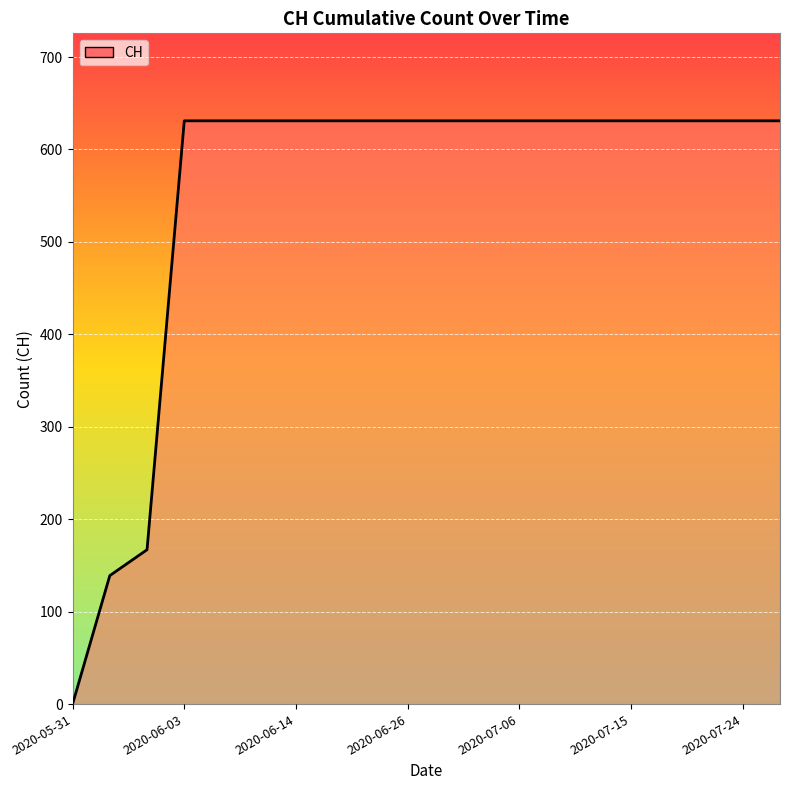

What is the maximum value shown in the chart?

631